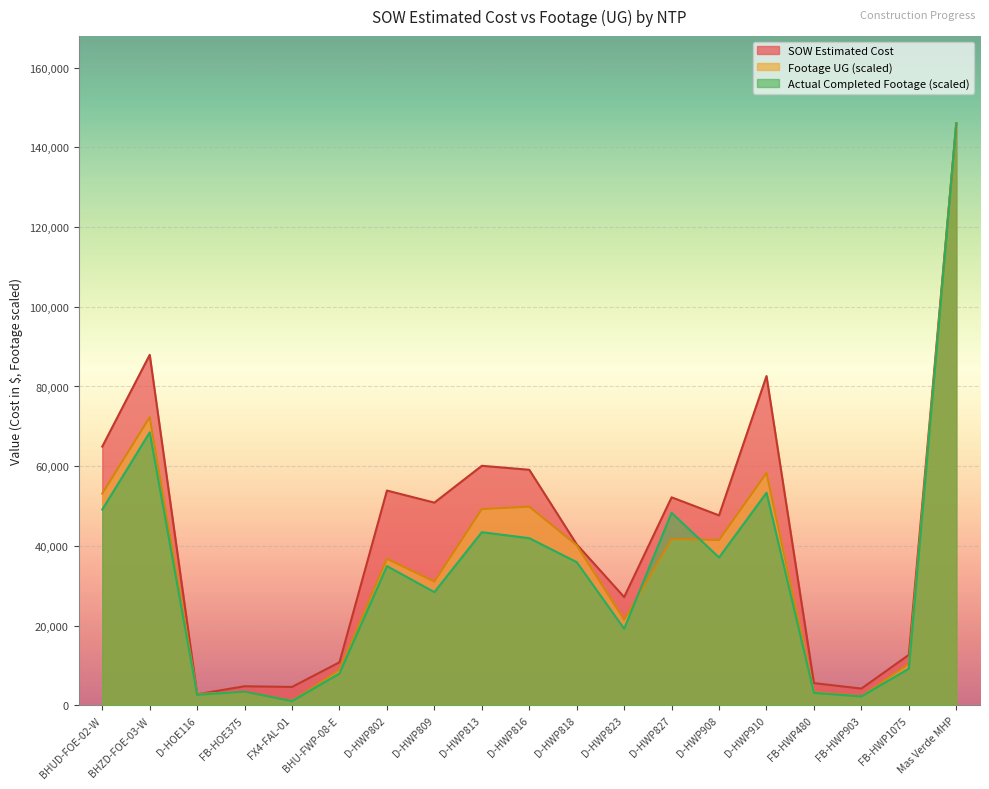

The value of Actual Redline Completed Footage UG at D-HWP813 is 43458.7. True or false?

True